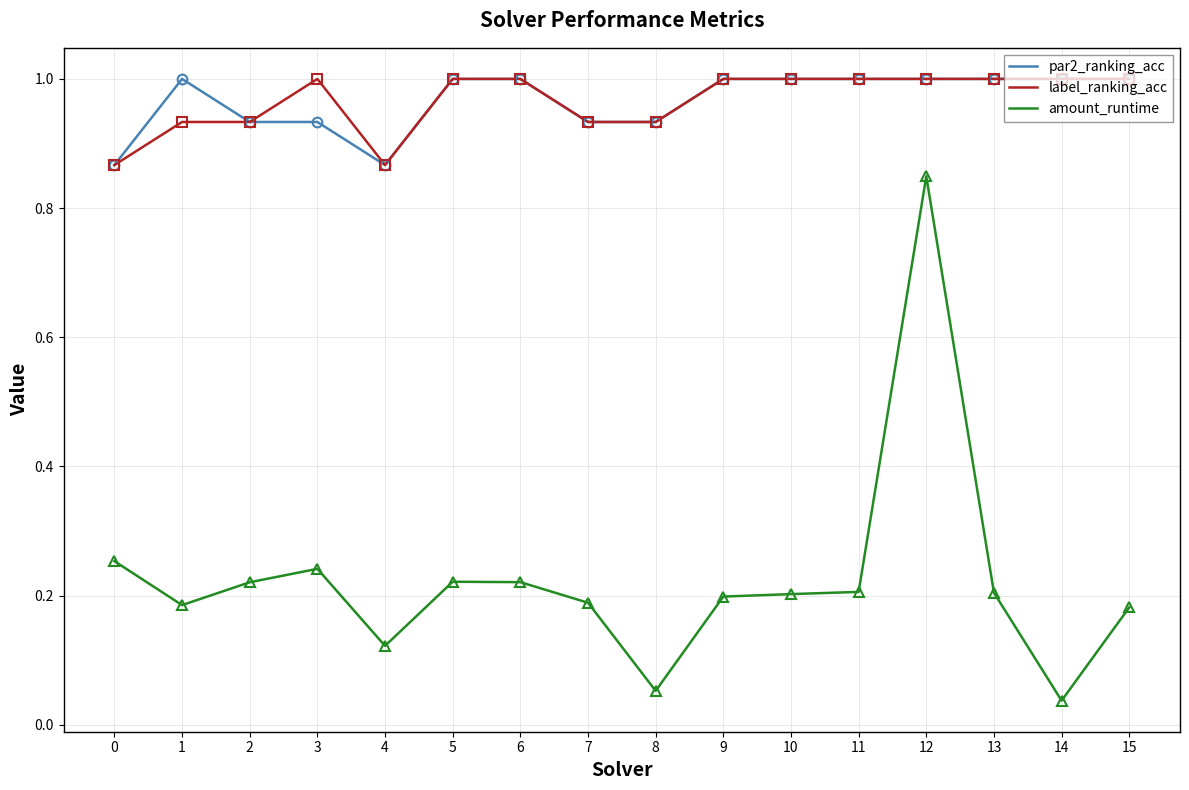

How many lines are shown in the chart?

3